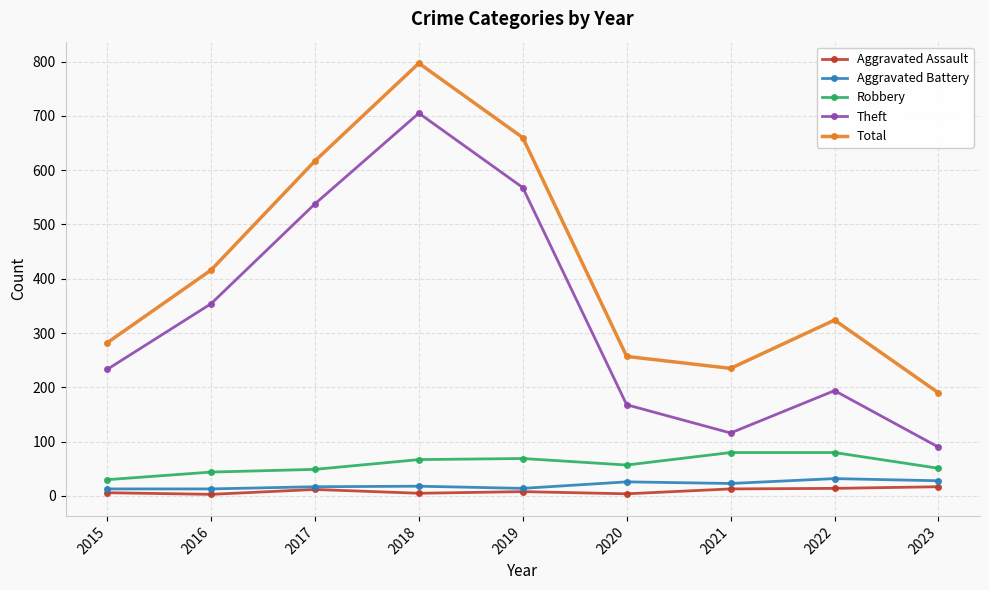

True or false: Theft has more than 2 points higher than both neighbors.

False